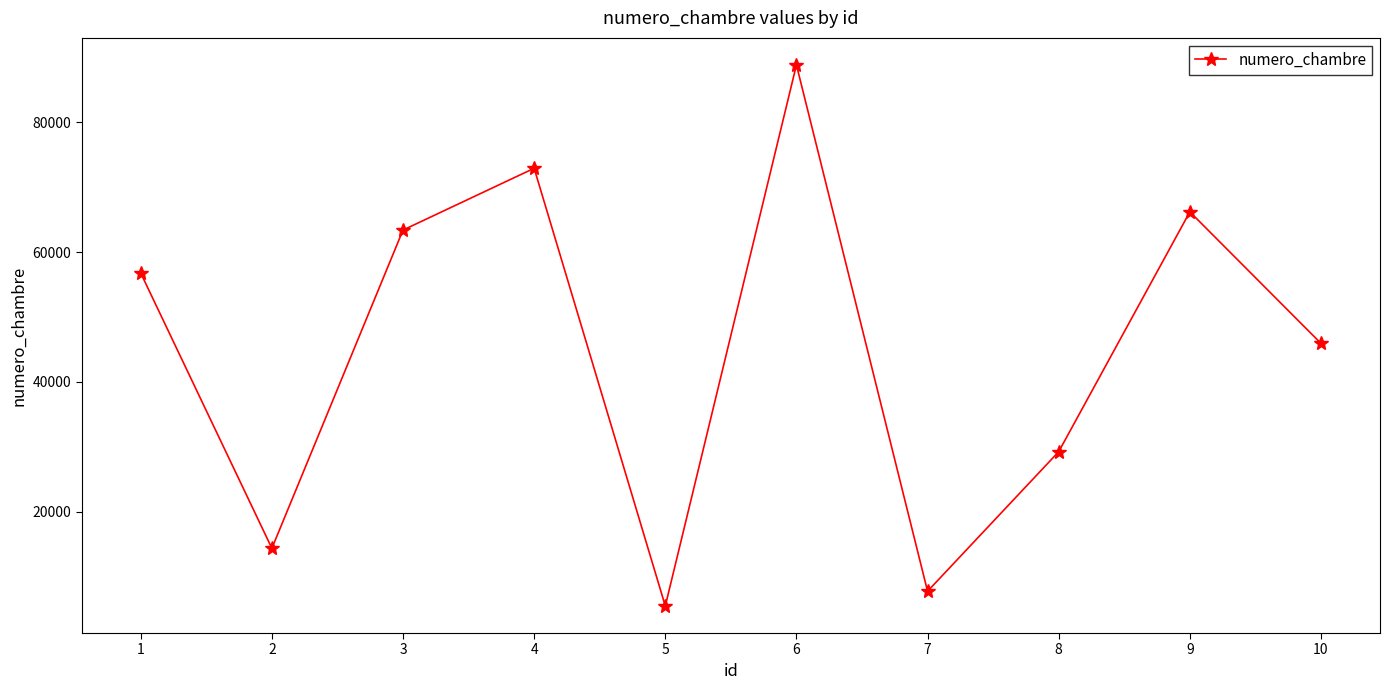

Reading left to right, transcribe all the data shown in this chart.

1=56765	2=14355	3=63392	4=72912	5=5472	6=88833	7=7739	8=29241	9=66198	10=45930